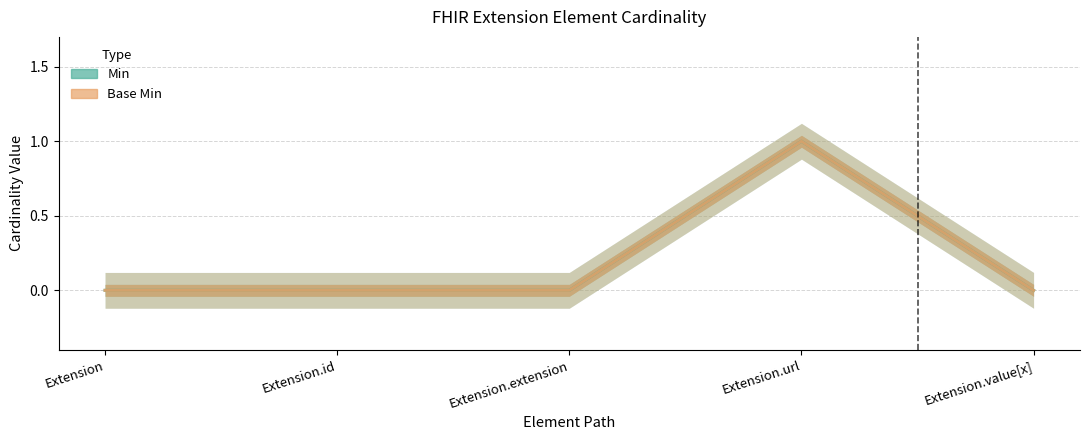

The value of Min at Extension is 0. True or false?

False